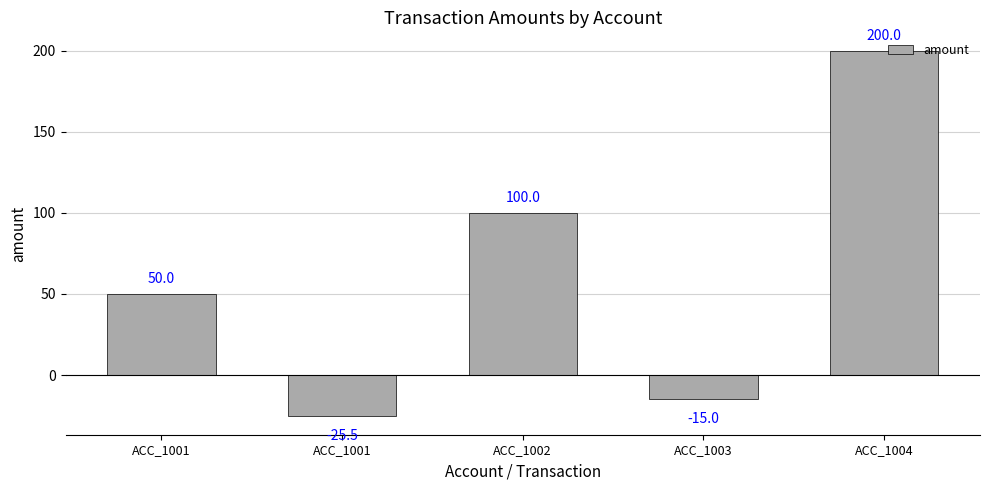

Rank the categories by value from lowest to highest.

ACC_1001, ACC_1003, ACC_1001, ACC_1002, ACC_1004